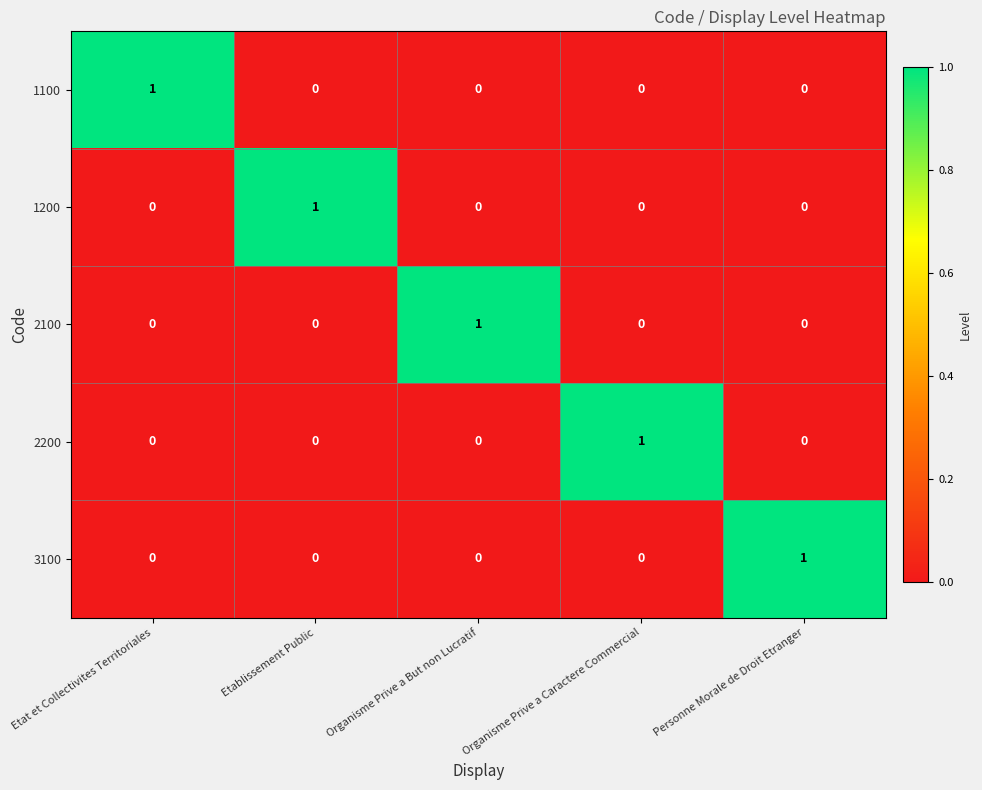

What is the spread (max minus min) of values at Personne Morale de Droit Etranger?

1